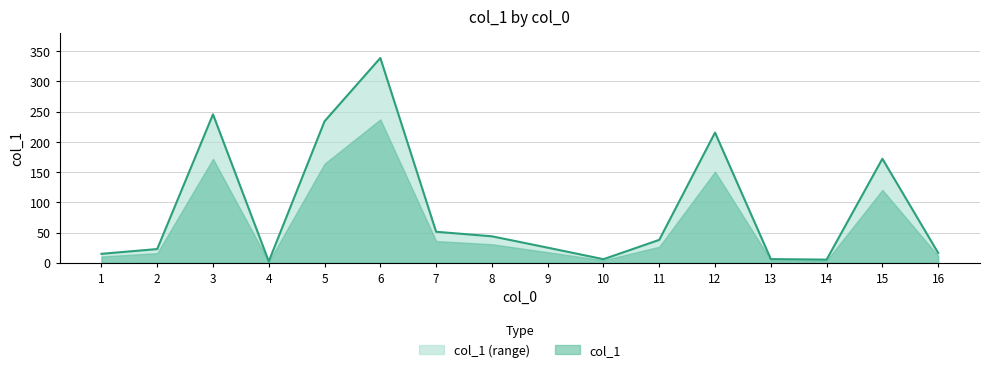

Reading left to right, list all the values displayed in this chart.

1=14.8	2=22.7	3=245.6	4=2.3	5=234.1	6=338.8	7=51.3	8=43.8	9=25.0	10=5.9	11=37.9	12=215.4	13=6.1	14=5.2	15=172.1	16=16.3